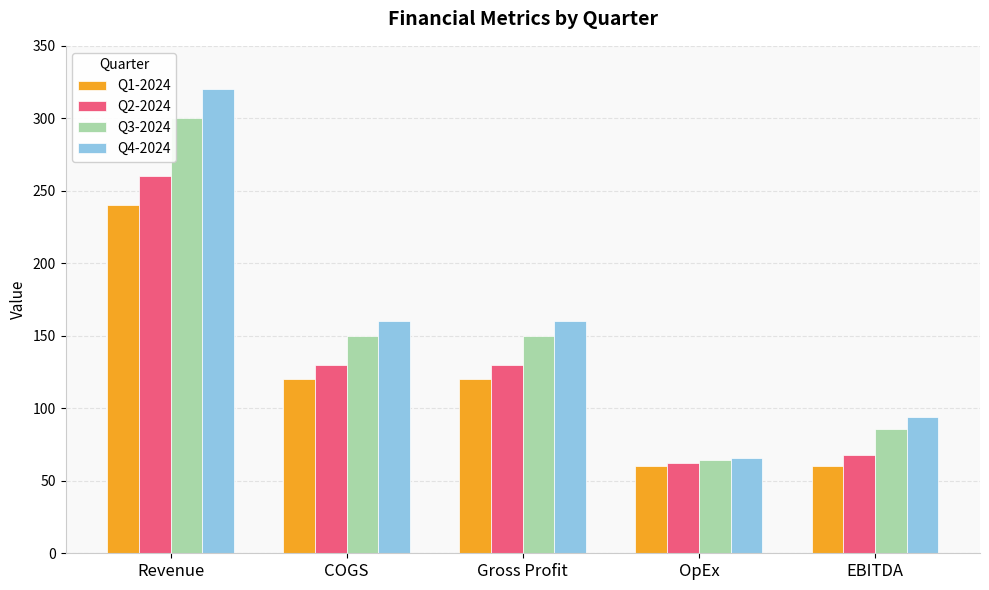

Rank the series by their average value, from lowest to highest.

Q1-2024, Q2-2024, Q3-2024, Q4-2024